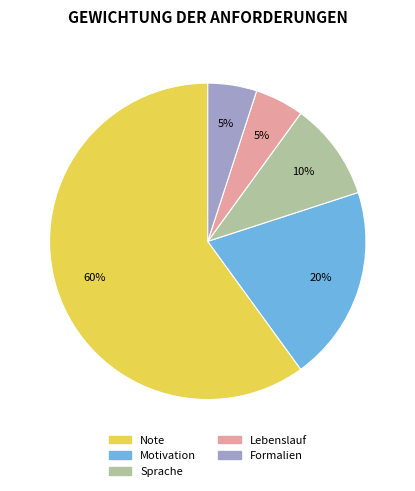

To the nearest percent, what is the difference between the Note and Sprache slice percentages?

50%